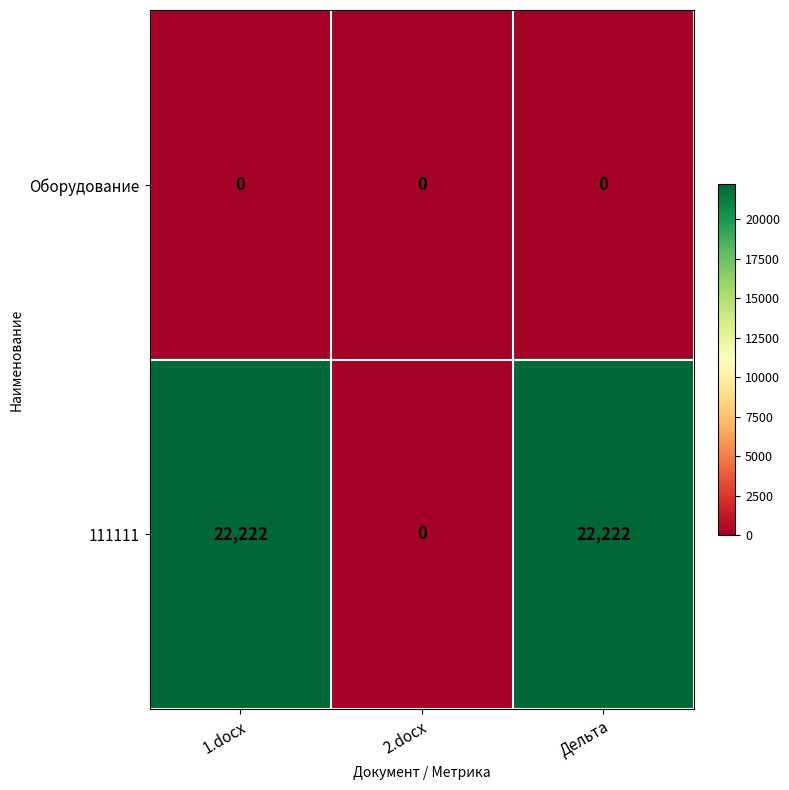

Which series has the largest total across all categories?

111111